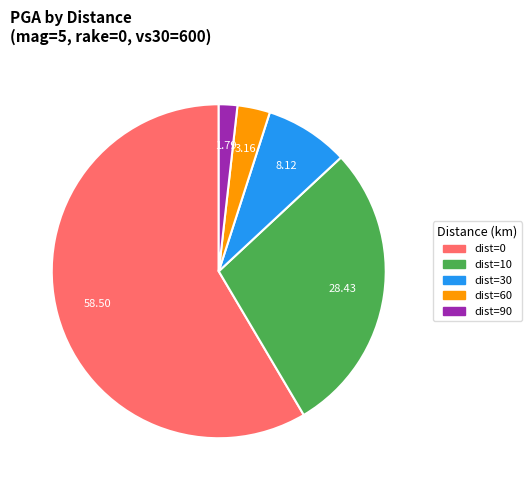

Rank the categories by value from lowest to highest.

dist=90, dist=60, dist=30, dist=10, dist=0